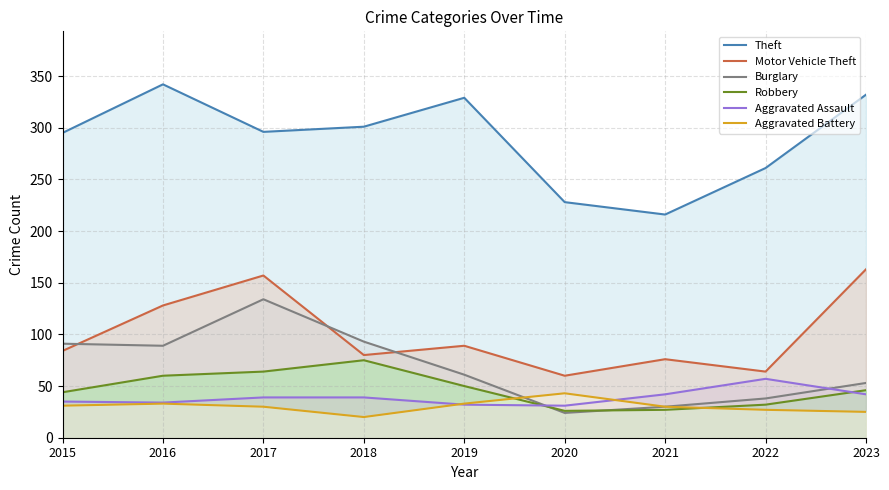

List the labels in order of Robbery value, largest first.

2018, 2017, 2016, 2019, 2023, 2015, 2022, 2021, 2020